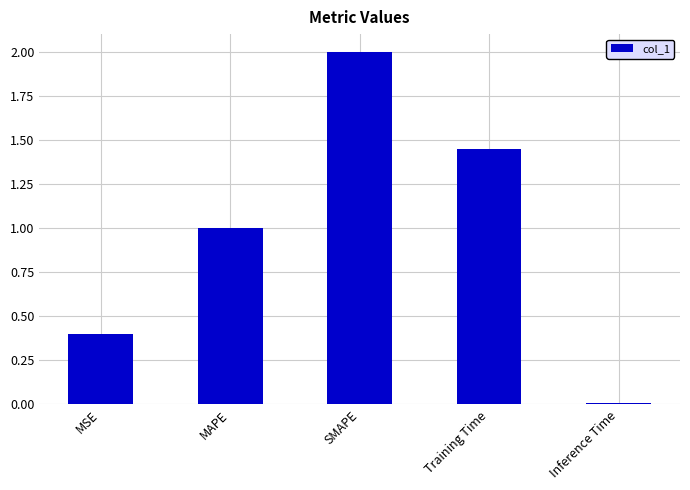

List the labels in order of value, smallest first.

Inference Time, MSE, MAPE, Training Time, SMAPE